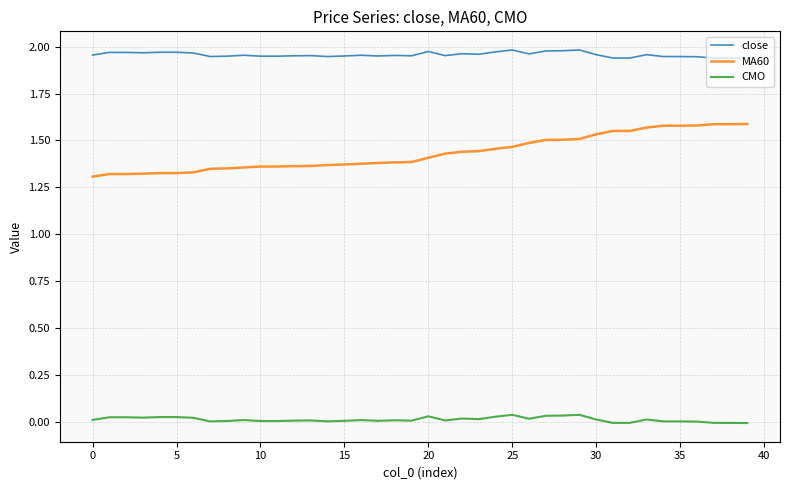

Which series has the widest spread of values?

MA60